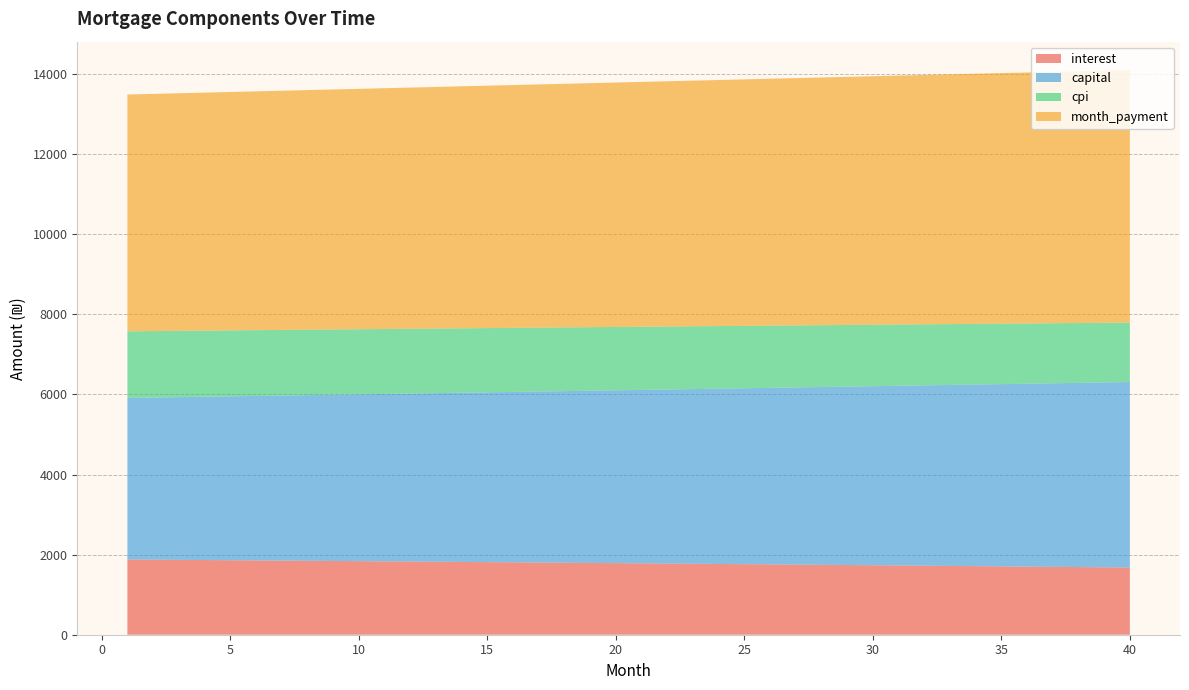

Reading right to left, extract all data points from this chart.

interest: 40=1677.8	39=1683.7	38=1689.5	37=1695.2	36=1700.0	35=1706.7	34=1712.4	33=1718.0	32=1723.6	31=1729.1	30=1734.6	29=1740.1	28=1745.5	27=1750.9	26=1756.3	25=1761.6	24=1766.9	23=1772.1	22=1777.3	21=1782.5	20=1787.6	19=1792.7	18=1797.7	17=1802.8	16=1807.7	15=1812.7	14=1817.6	13=1822.4	12=1827.3	11=1832.1	10=1836.8	9=1841.6	8=1846.3	7=1850.9	6=1855.5	5=1860.1	4=1864.7	3=1869.2	2=1873.7	1=1878.1
capital: 40=4632.5	39=4616.1	38=4599.8	37=4583.6	36=4567.4	35=4551.2	34=4535.2	33=4519.1	32=4503.2	31=4487.3	30=4471.4	29=4455.6	28=4439.9	27=4424.2	26=4408.6	25=4393.0	24=4377.5	23=4362.0	22=4346.6	21=4331.3	20=4316.0	19=4300.7	18=4285.5	17=4270.4	16=4255.3	15=4240.3	14=4225.3	13=4210.4	12=4195.5	11=4180.7	10=4165.9	9=4151.2	8=4136.5	7=4121.9	6=4107.4	5=4092.9	4=4078.4	3=4064.0	2=4049.6	1=4035.3
cpi: 40=1483.6	39=1488.9	38=1494.1	37=1499.2	36=1504.4	35=1509.5	34=1514.5	33=1519.6	32=1524.6	31=1529.5	30=1534.4	29=1539.3	28=1544.2	27=1549.0	26=1553.8	25=1558.5	24=1563.2	23=1567.9	22=1572.6	21=1577.2	20=1581.8	19=1586.3	18=1590.8	17=1595.3	16=1599.8	15=1604.2	14=1608.6	13=1612.9	12=1617.3	11=1621.5	10=1625.8	9=1630.0	8=1634.2	7=1638.4	6=1642.5	5=1646.6	4=1650.7	3=1654.7	2=1658.7	1=1662.7
month_payment: 40=6310.3	39=6299.8	38=6289.3	37=6278.8	36=6268.4	35=6257.9	34=6247.5	33=6237.1	32=6226.8	31=6216.4	30=6206.1	29=6195.7	28=6185.4	27=6175.1	26=6164.8	25=6154.6	24=6144.4	23=6134.1	22=6123.9	21=6113.7	20=6103.6	19=6093.4	18=6083.3	17=6073.1	16=6063.0	15=6052.9	14=6042.9	13=6032.8	12=6022.8	11=6012.8	10=6002.8	9=5992.8	8=5982.8	7=5972.8	6=5962.9	5=5953.0	4=5943.1	3=5933.2	2=5923.3	1=5913.5